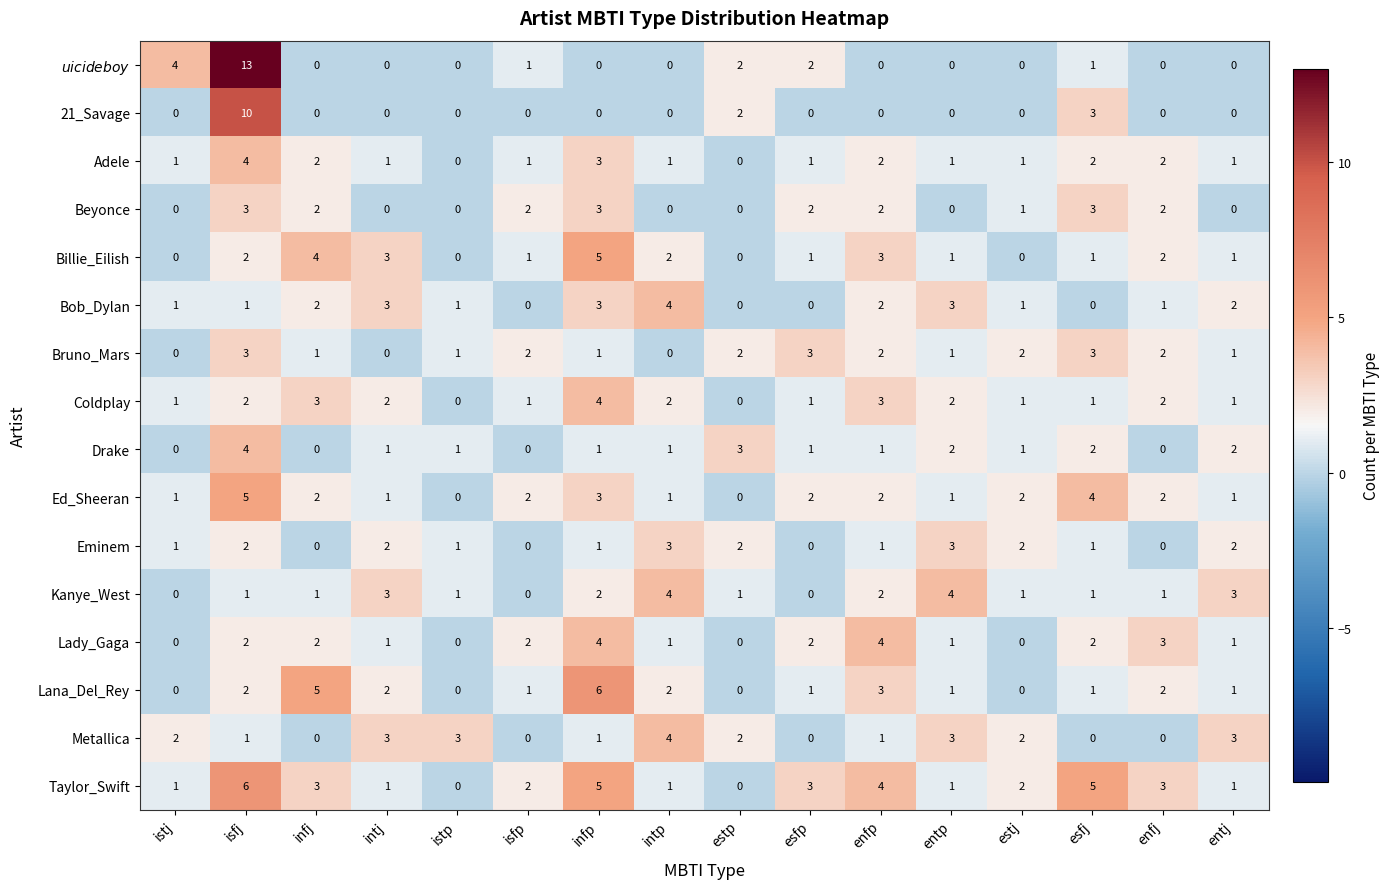

Count the Adele values in the range 1 to 2.

12